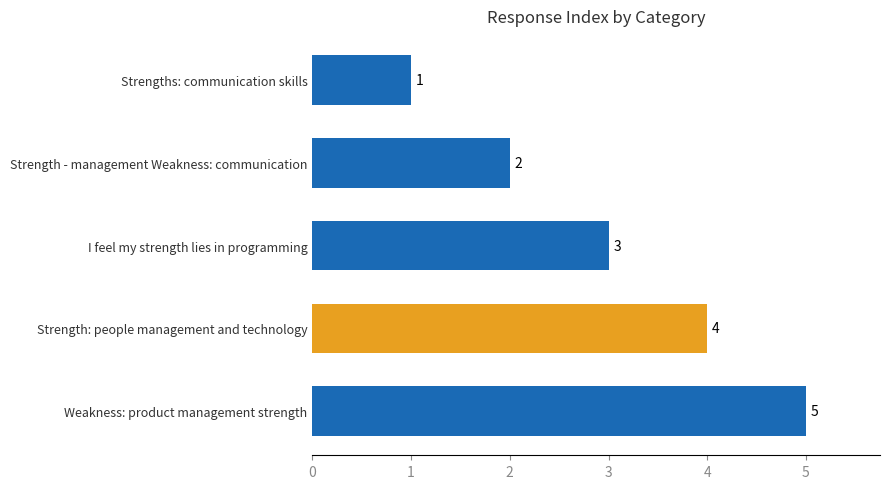

Where is the data nearest to the value 3?

I feel my strength lies in programming